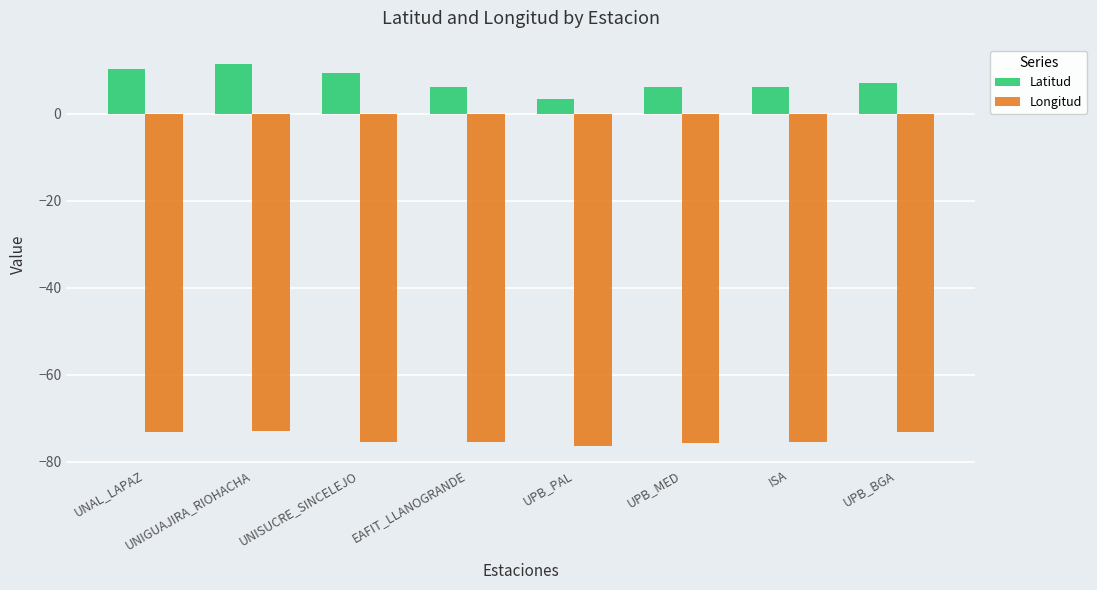

The value of Longitud at UNIGUAJIRA_RIOHACHA is -99.1. True or false?

False